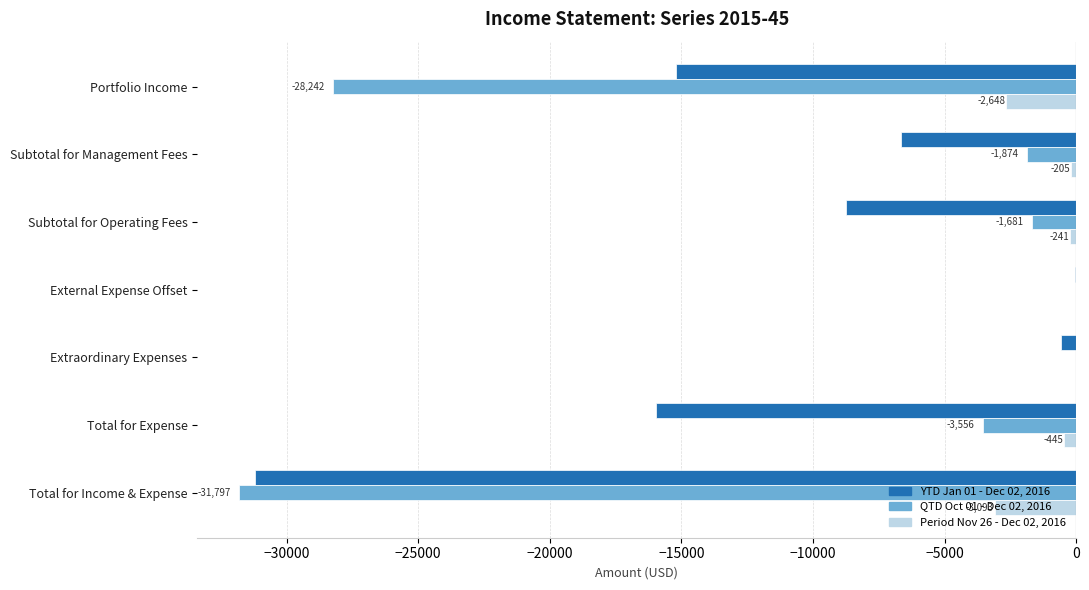

At which label is Period Nov 26 - Dec 02, 2016 closest to -1546?

Total for Expense